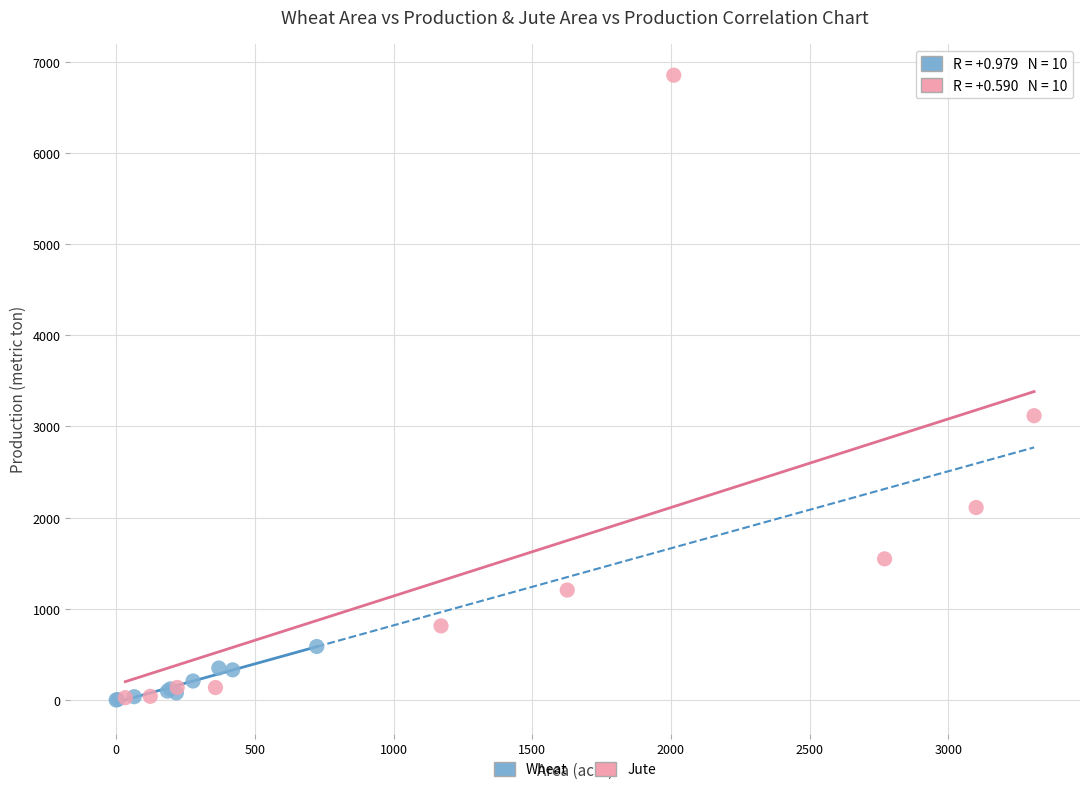

Which series reaches the maximum Y coordinate?

Jute